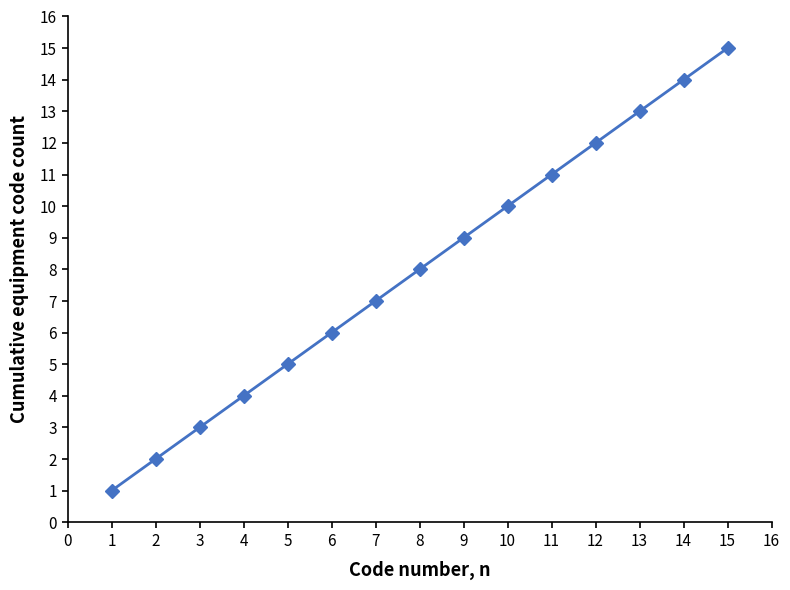

Reading left to right, what are all the values shown in this chart?

1	2	3	4	5	6	7	8	9	10	11	12	13	14	15